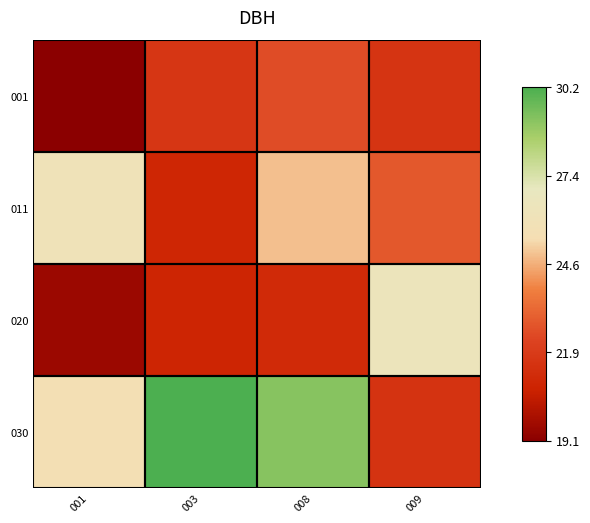

Count the number of data series in this chart.

4